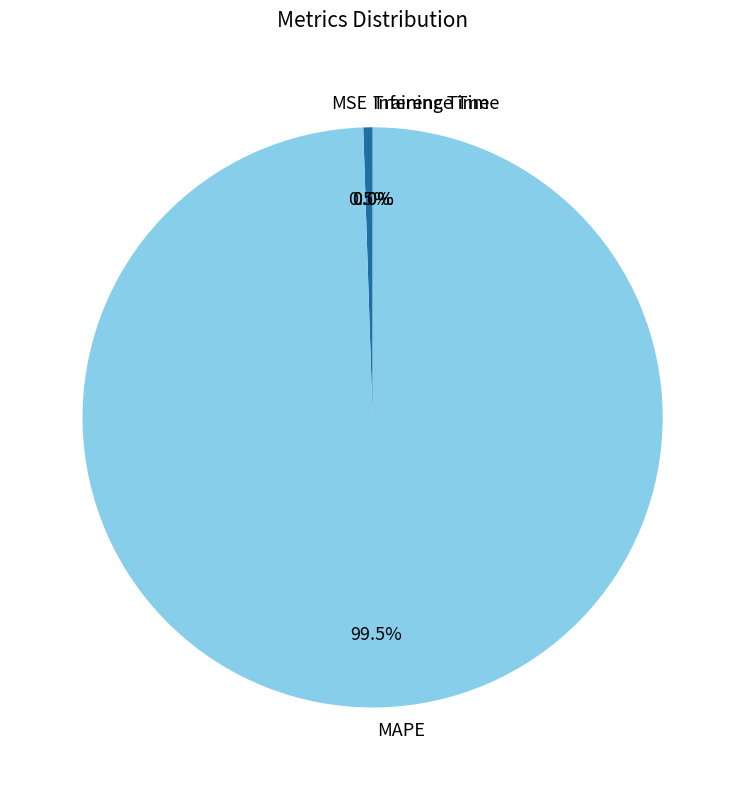

What is the largest slice in the pie chart?

MAPE